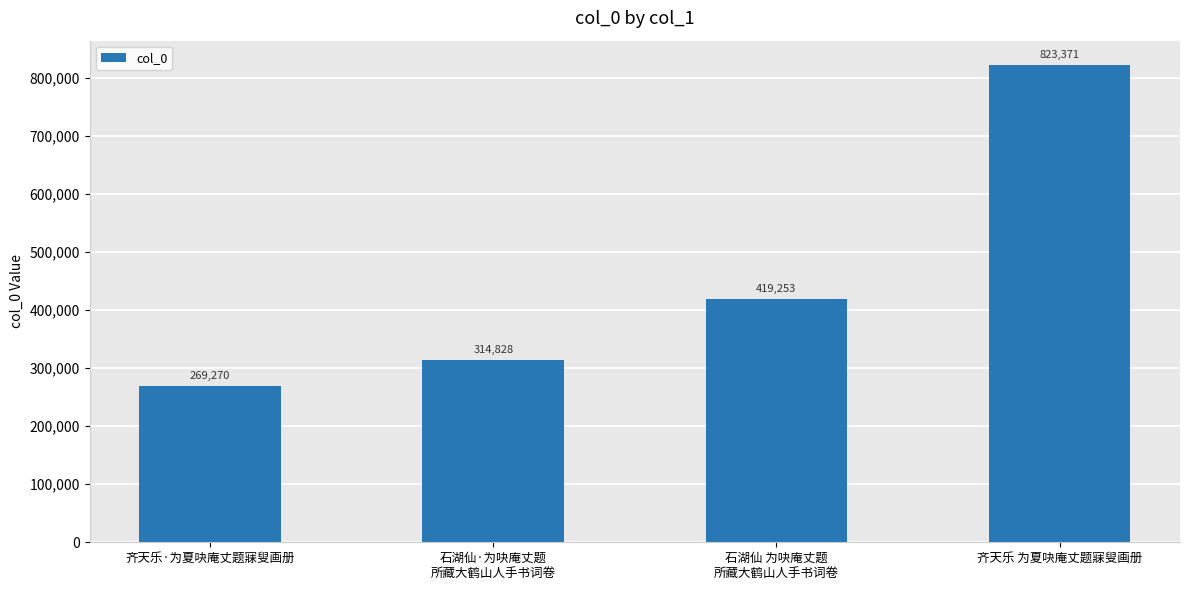

Reading left to right, list all the values displayed in this chart.

269270	314828	419253	823371